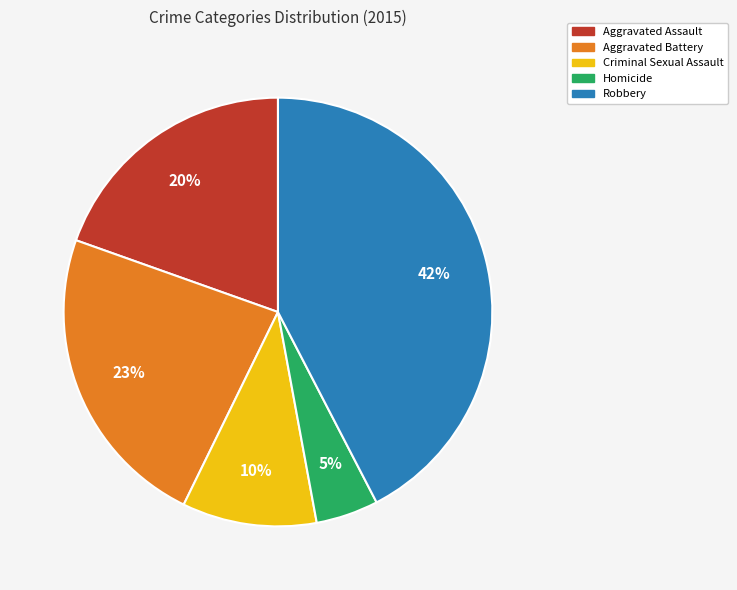

Is it true that Aggravated Assault is 20% of the pie?

True